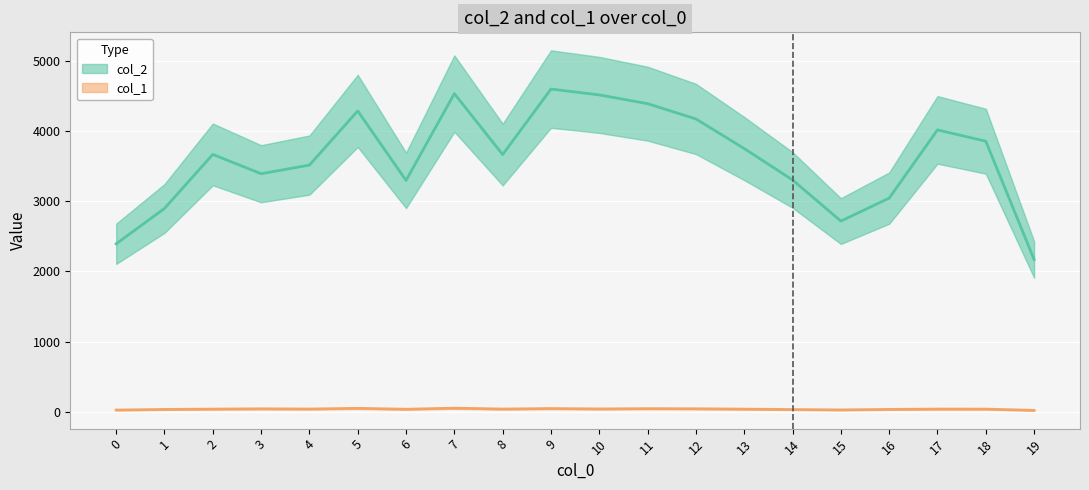

List the labels in order of col_1 value, smallest first.

5, 19, 7, 16, 15, 0, 2, 9, 14, 13, 18, 3, 10, 12, 1, 11, 17, 4, 8, 6